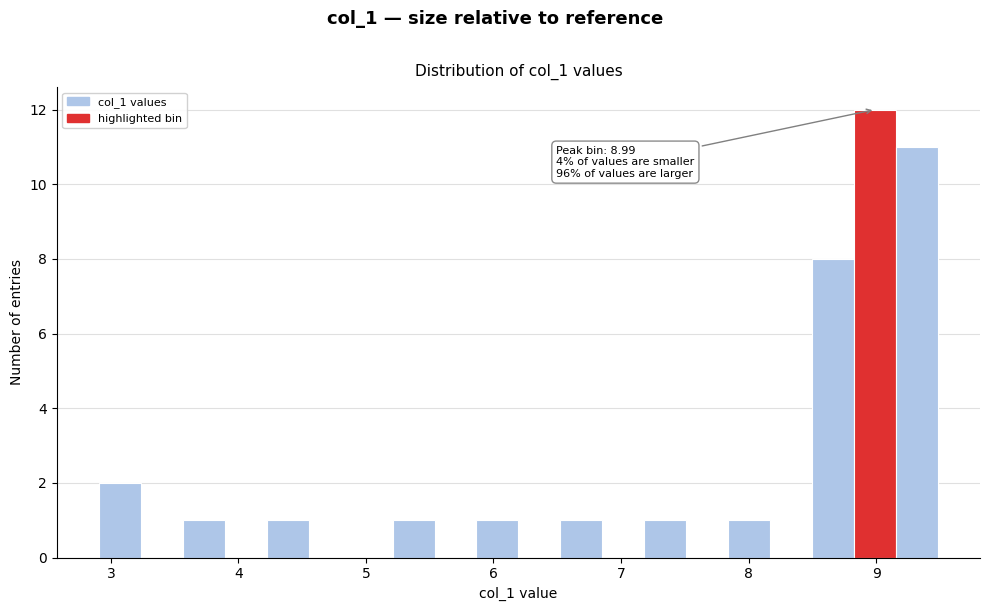

Around what value on the x-axis is the tallest bar? Give the approximate position of its centre, as read against the axis.

9.0